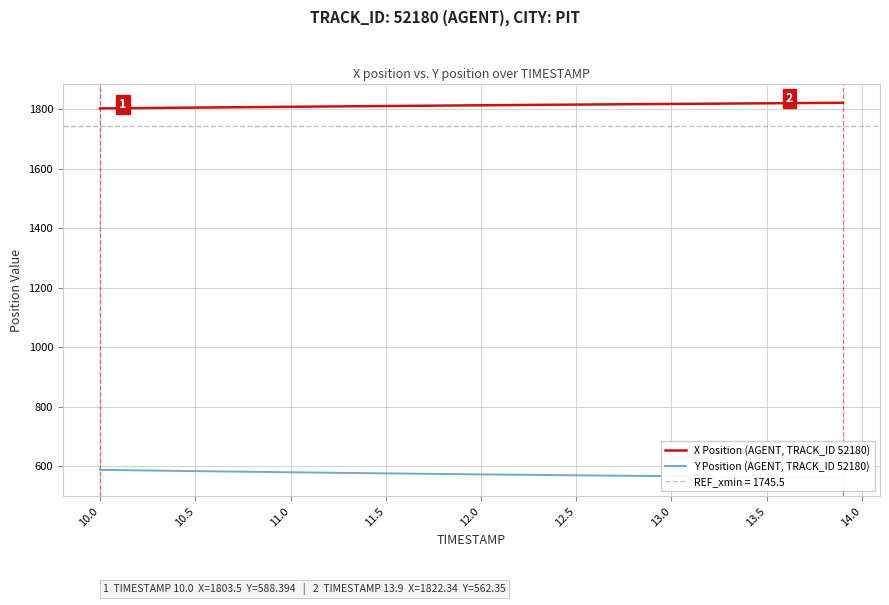

What is the lowest value of the X Position (AGENT, TRACK_ID 52180) series?

1803.5